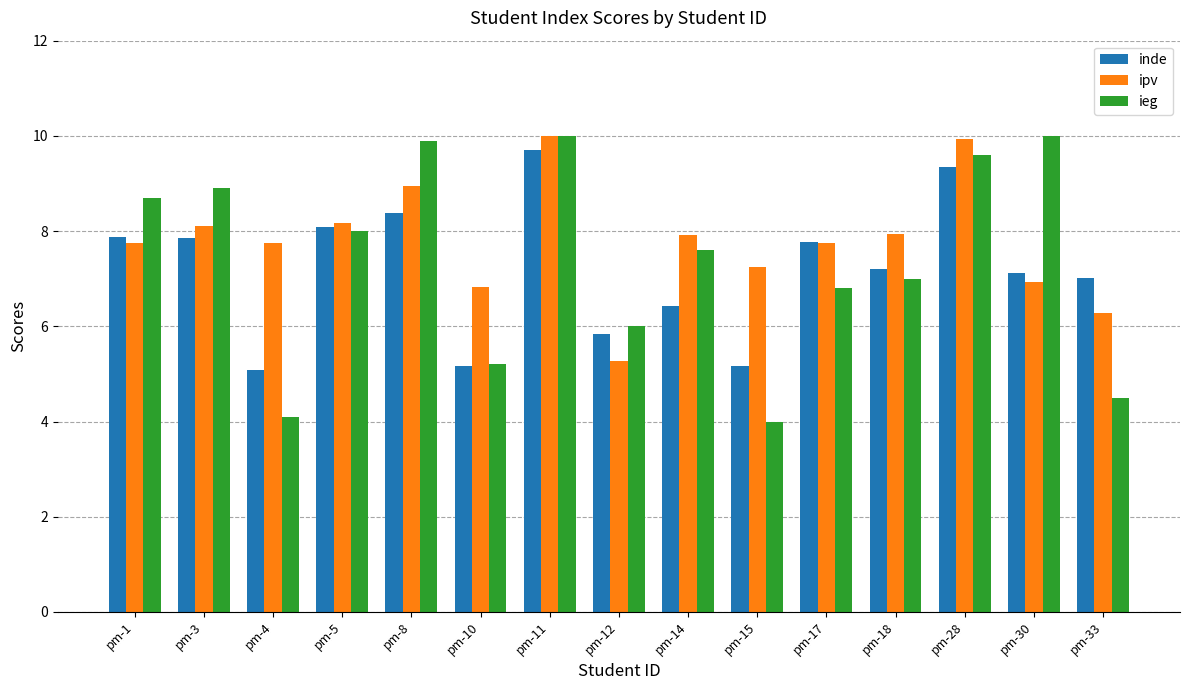

What value does the ieg series have at pm-3?

8.9